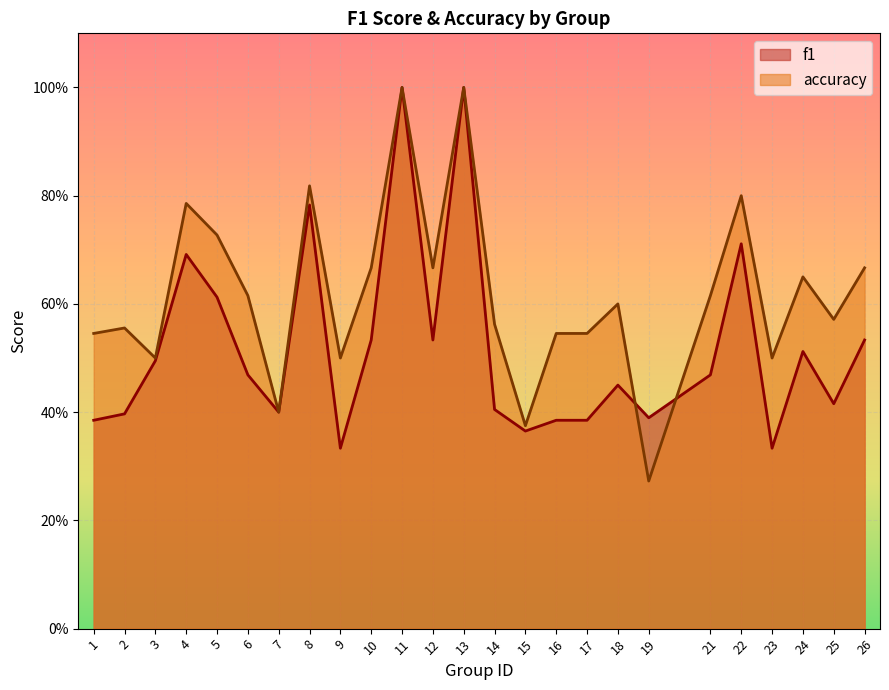

In accuracy, how many points are higher than both neighbors (excluding endpoints)?

8